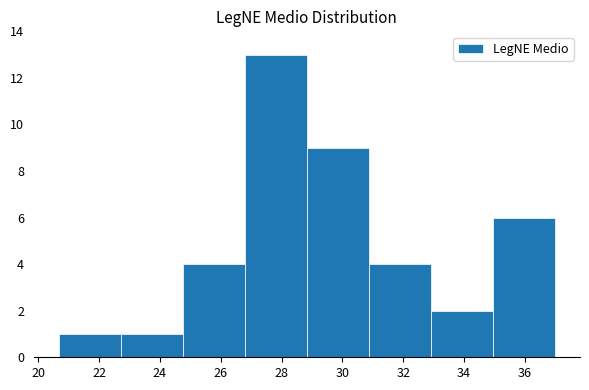

Reading left to right, list every bar in this chart as the range it spans on the x-axis followed by its height. Neither the bar edges nor the heights are printed on the chart, so give them approximately, as read against the axes.

20.6 to 22.8: 1
22.8 to 24.8: 1
24.8 to 26.8: 4
26.8 to 28.8: 13
28.8 to 30.8: 9
30.8 to 33.0: 4
33.0 to 35.0: 2
35.0 to 37.0: 6